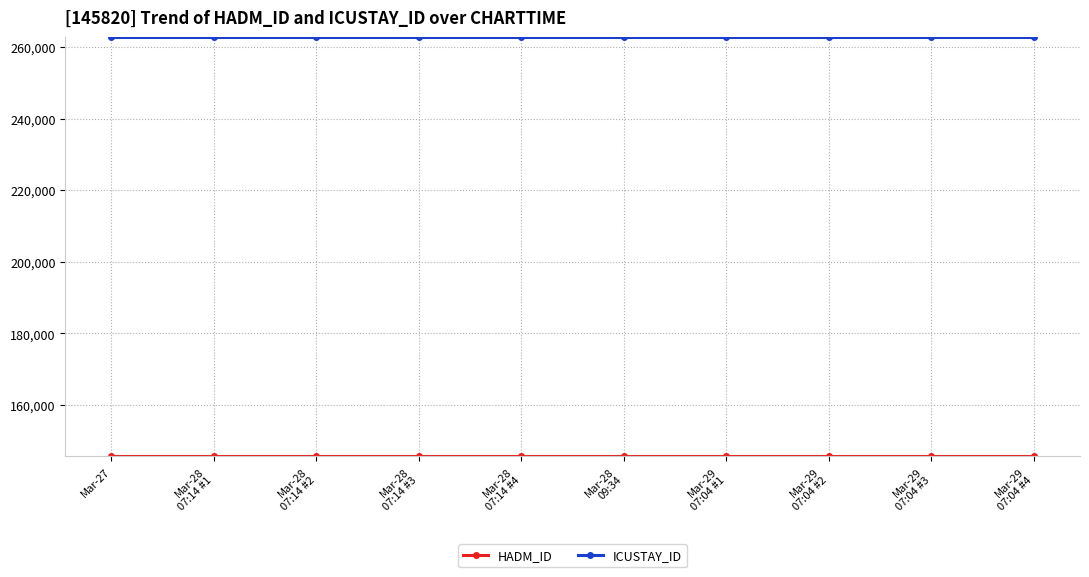

Which series has the largest total across all categories?

ICUSTAY_ID